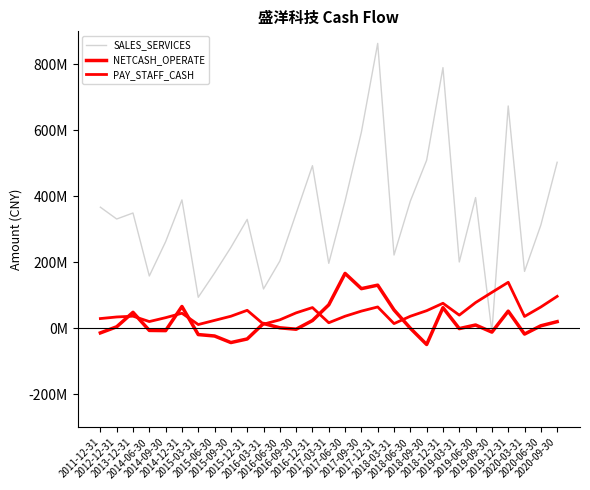

Which series has the largest total across all categories?

SALES_SERVICES